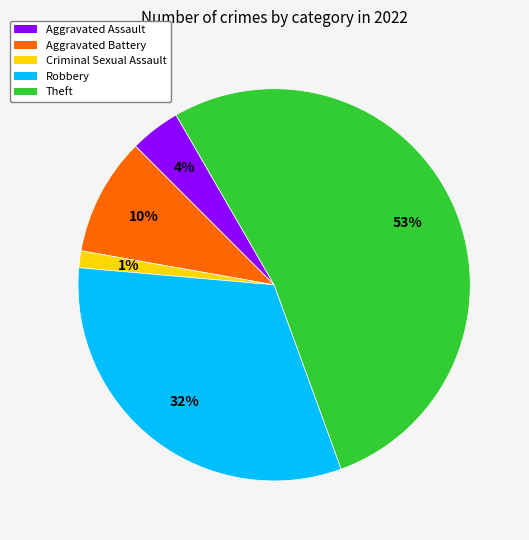

How many slices are in this pie chart?

5